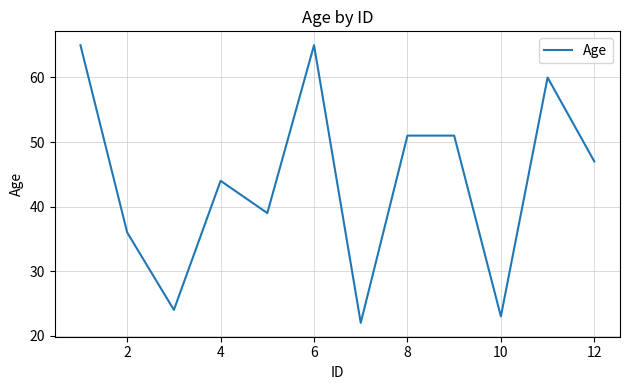

Is this an area chart (filled region under the line)?

No